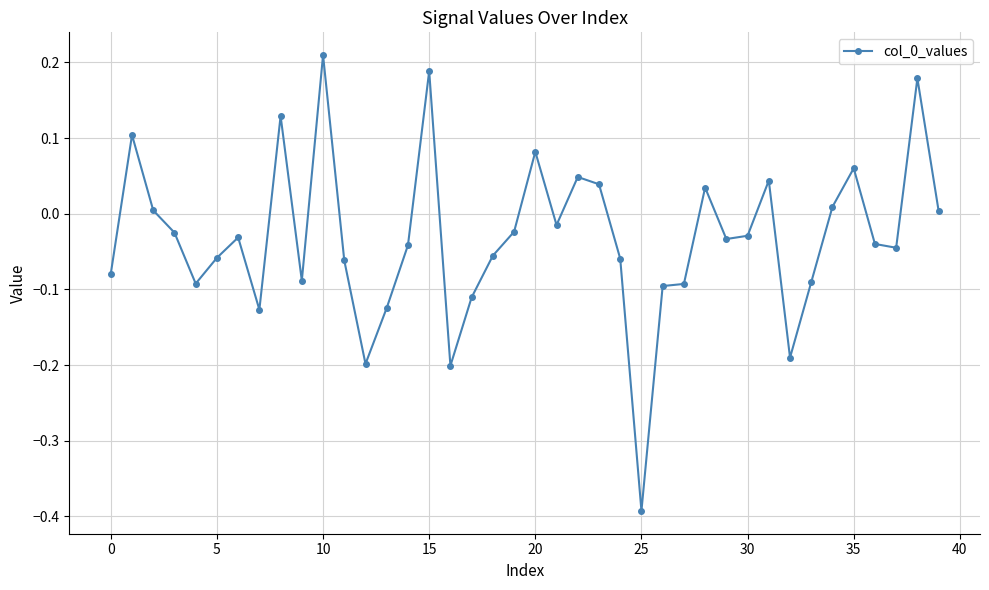

True or false: there are more than 1 points higher than both neighbors.

True